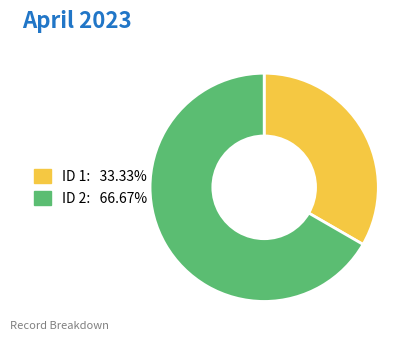

Do ID 2: 66.67% and ID 1: 33.33% together represent more than half of the pie?

Yes